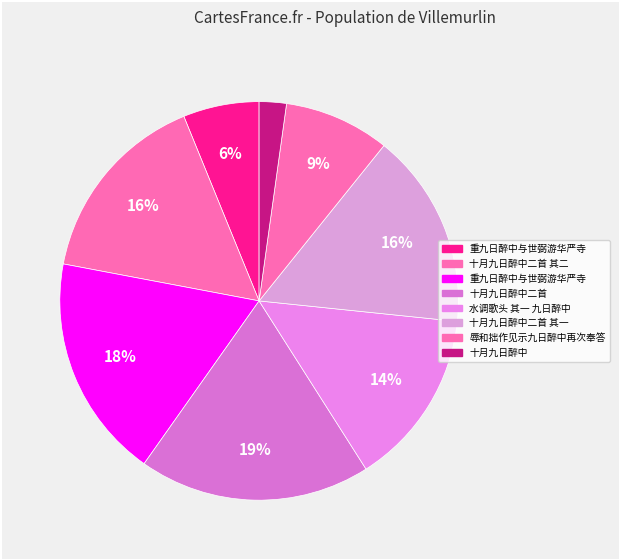

Is there a majority slice in this chart?

No